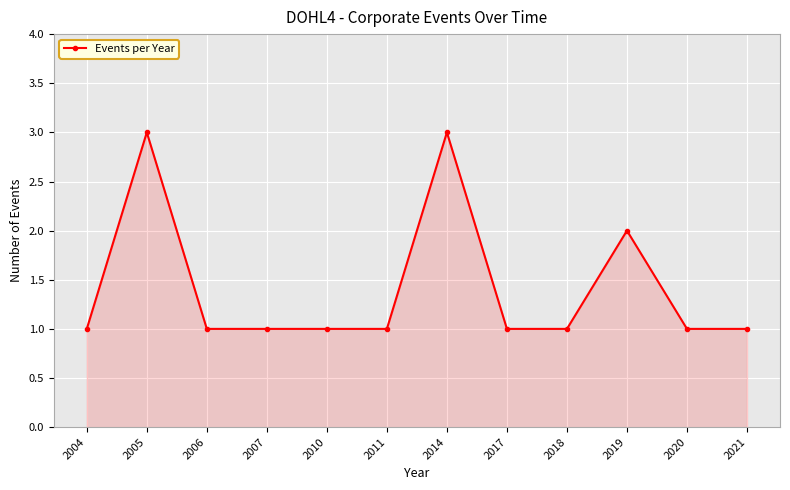

Reading right to left, list all the values displayed in this chart.

1	1	2	1	1	3	1	1	1	1	3	1